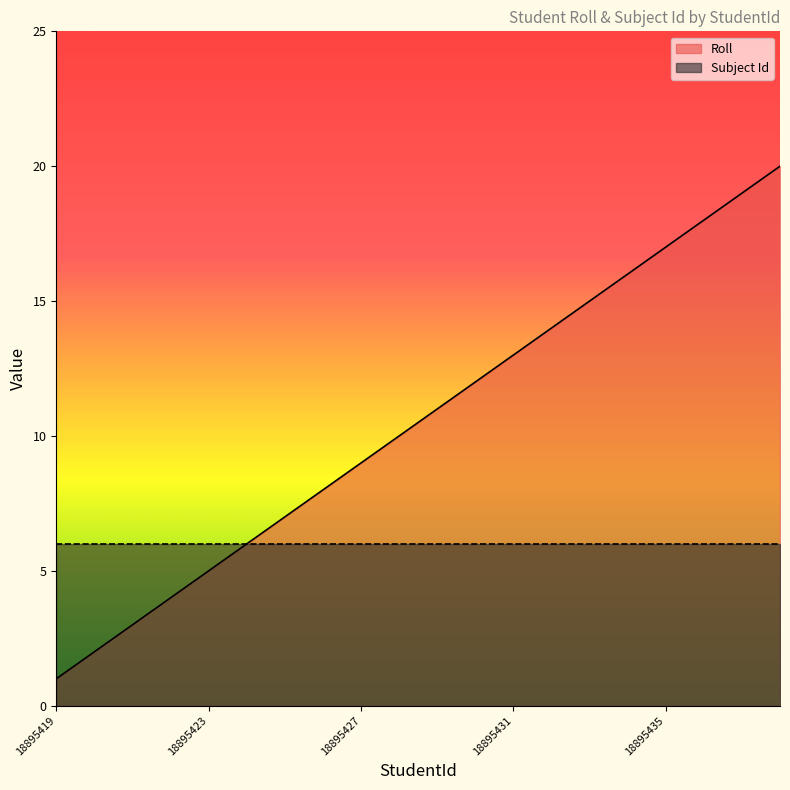

What is the ratio of the value at 18895419 to the value at 18895436?

0.1